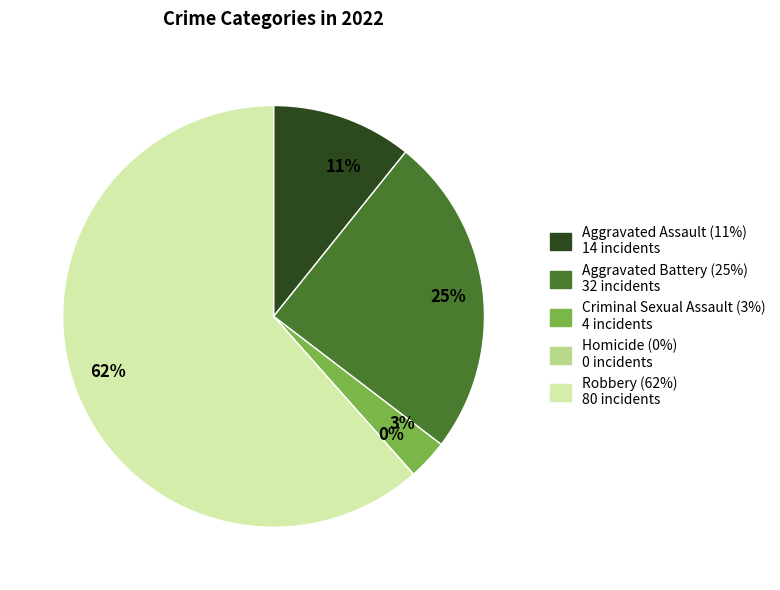

Which slice is the largest?

Robbery